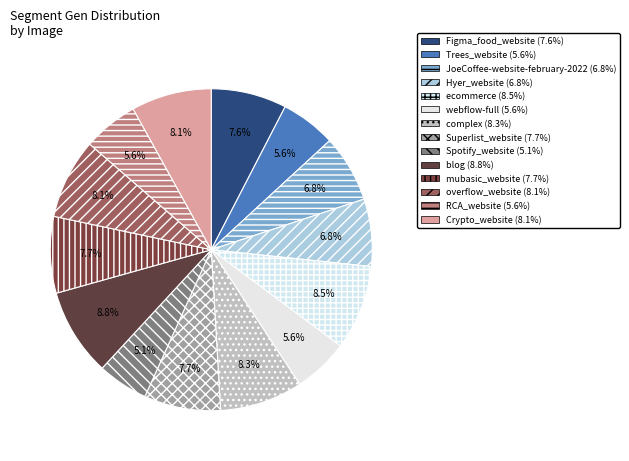

Which has a higher value, webflow-full or JoeCoffee-website-february-2022?

JoeCoffee-website-february-2022